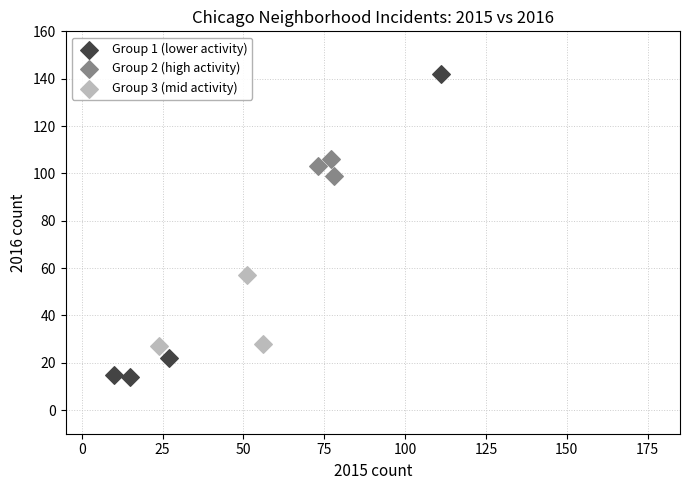

What are all the series names shown in the legend?

Group 1 (lower activity), Group 2 (high activity), Group 3 (mid activity)